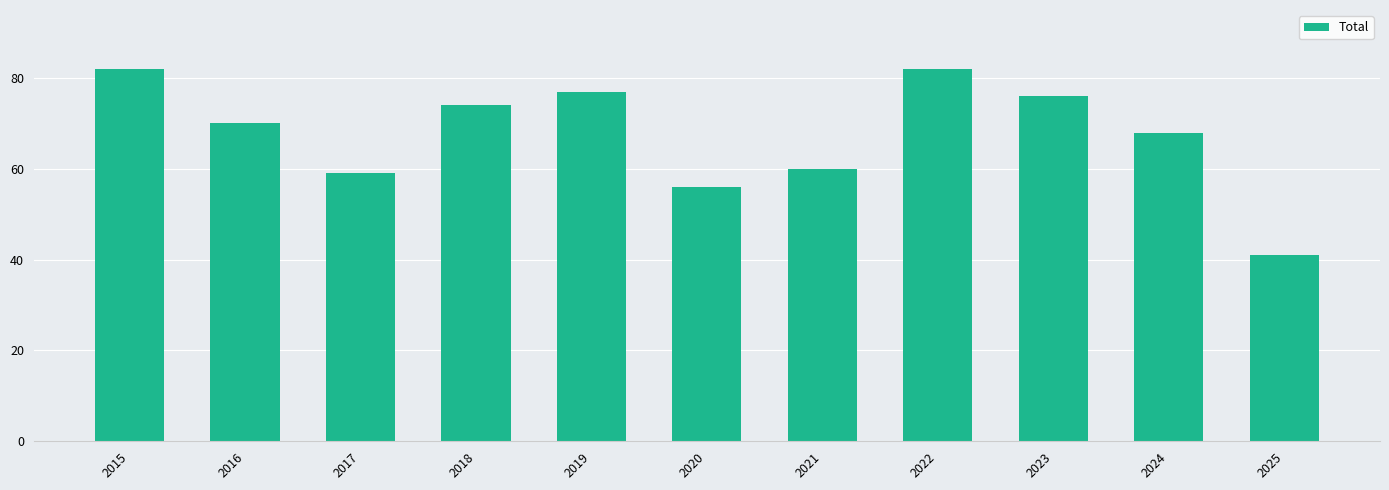

Reading left to right, transcribe all the data shown in this chart.

82	70	59	74	77	56	60	82	76	68	41